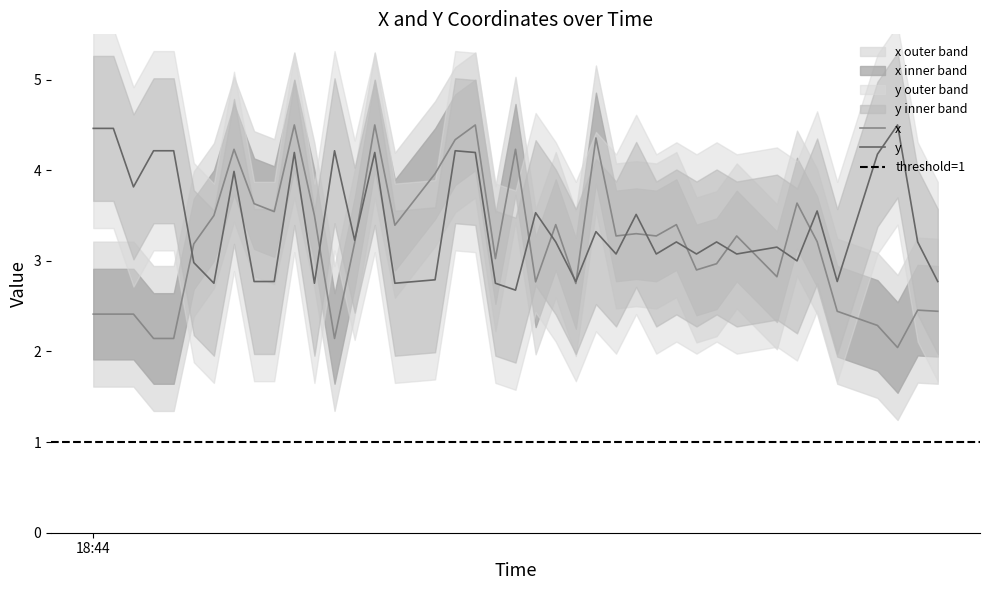

What position from the left is 2021-04-08 18:45:00?

20